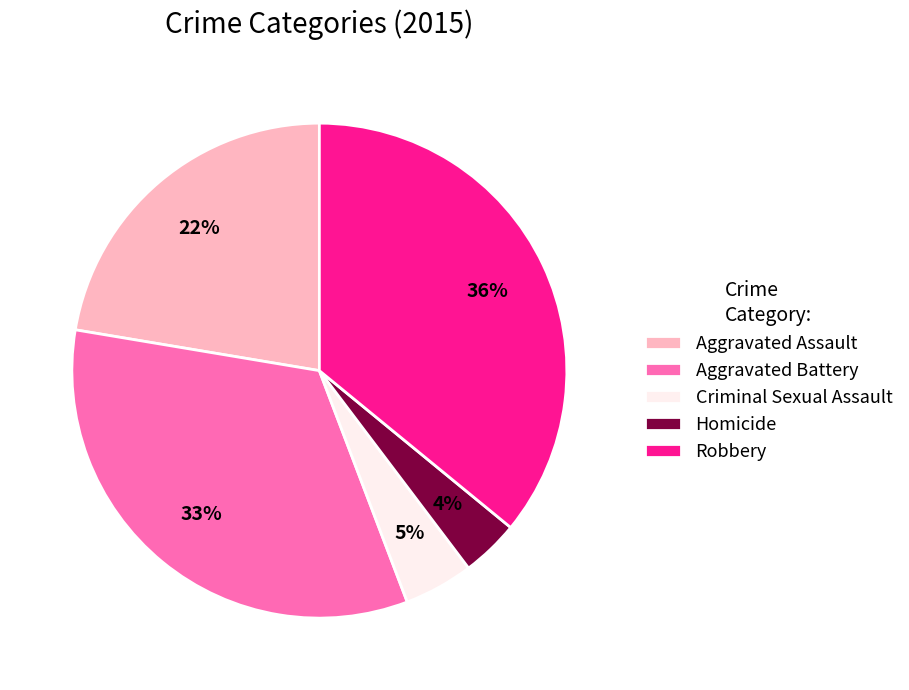

To the nearest percent, what is the average slice percentage?

20%